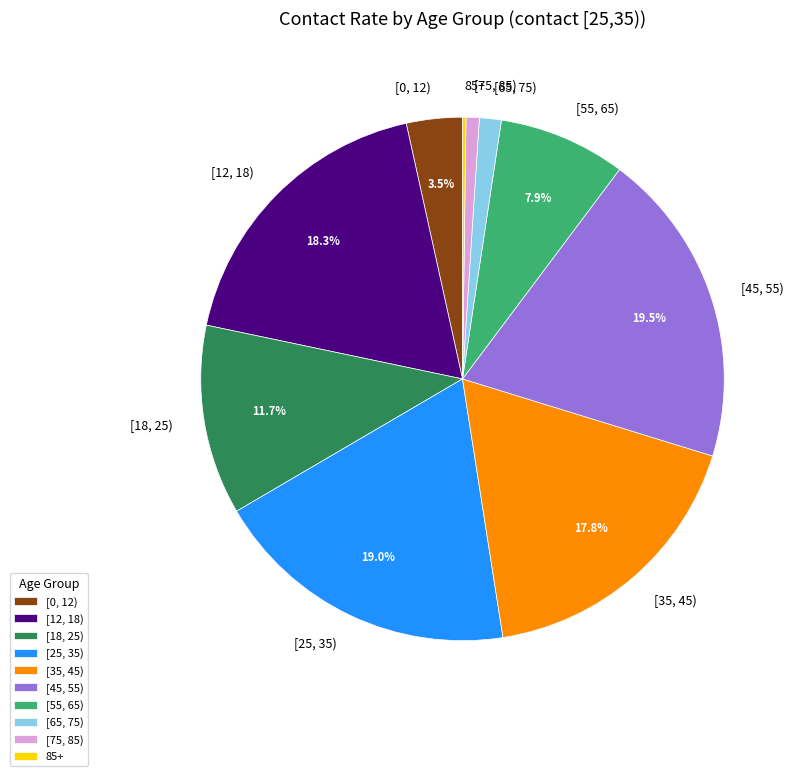

How much of the chart is everything except [45, 55)?

80.5%